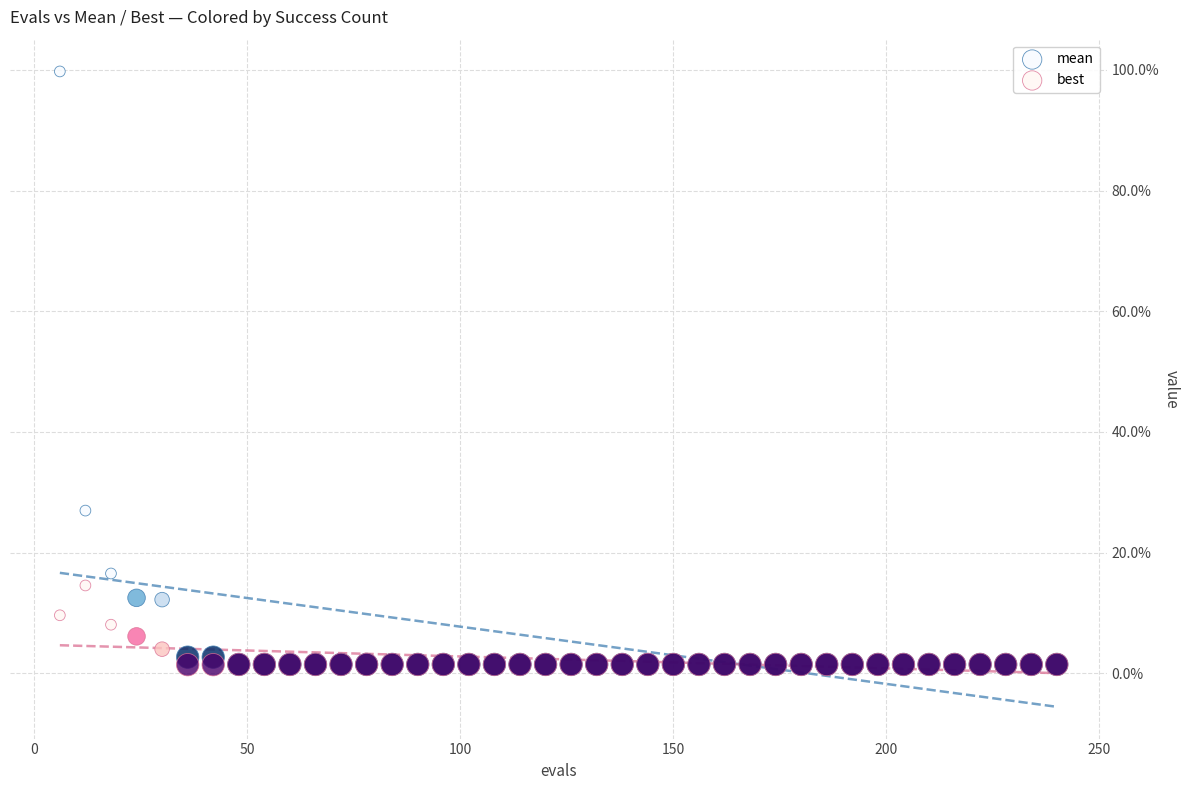

What are all the series names shown in the legend?

mean, best